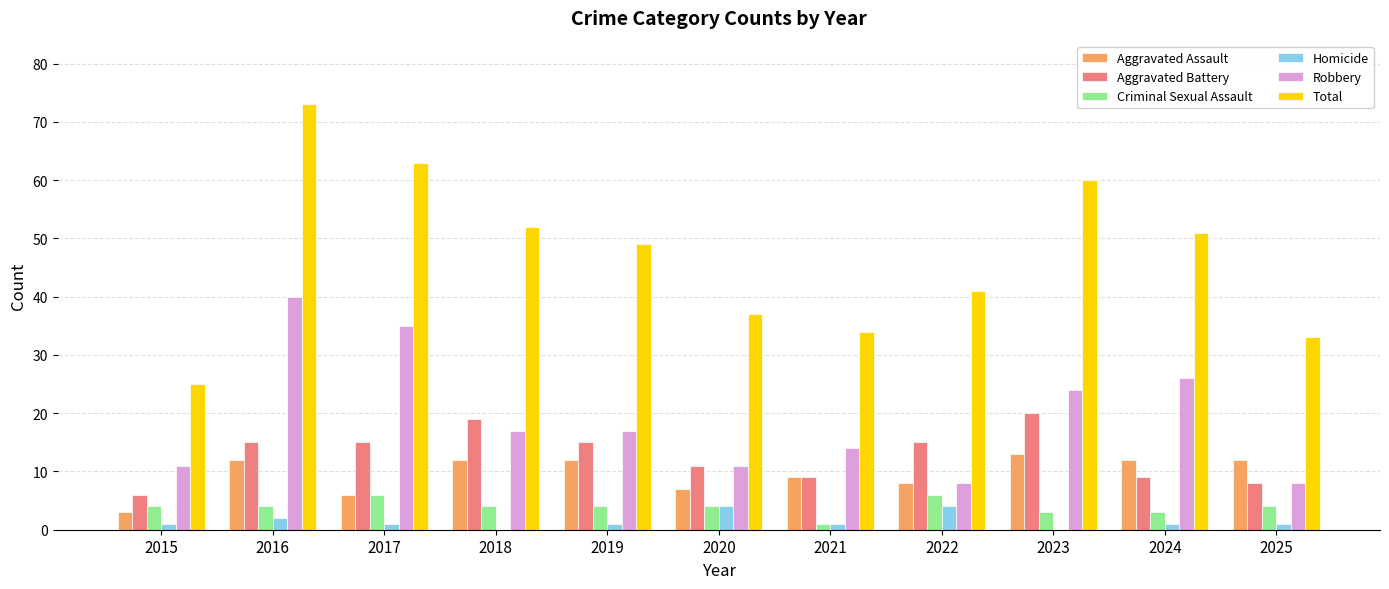

What is the approximate value of Criminal Sexual Assault at 2025?

4